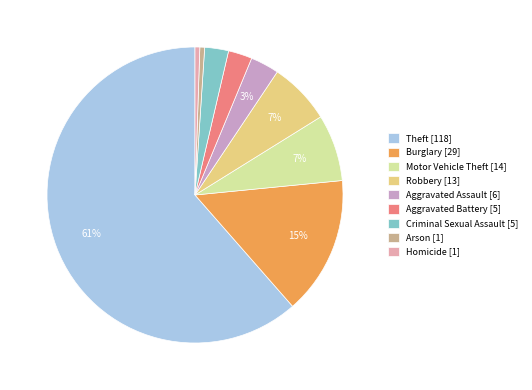

To the nearest percent, what is the average slice percentage?

11%